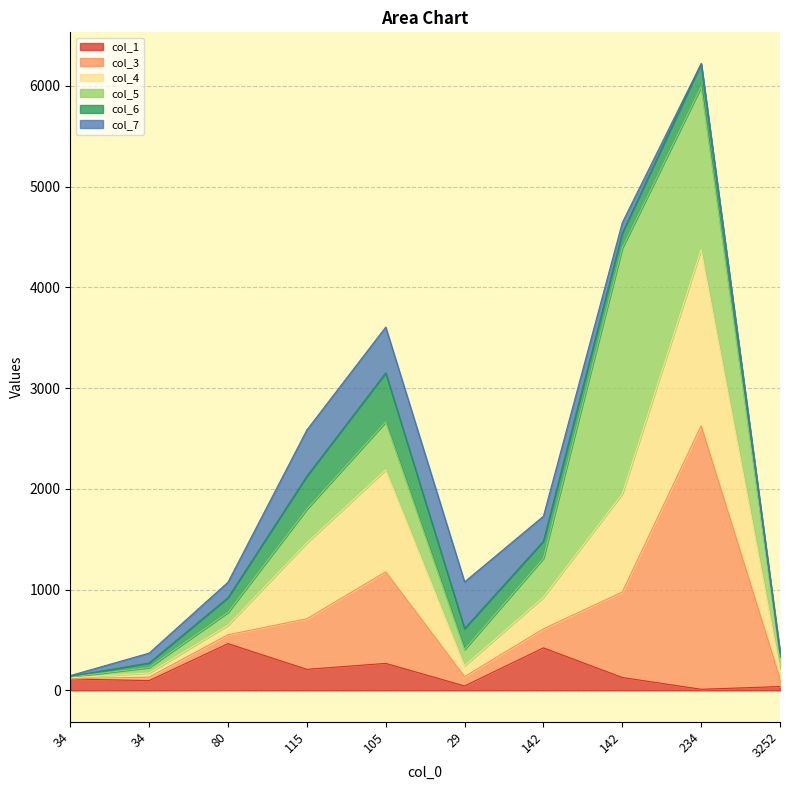

What is the spread (max minus min) of values at 34?

12